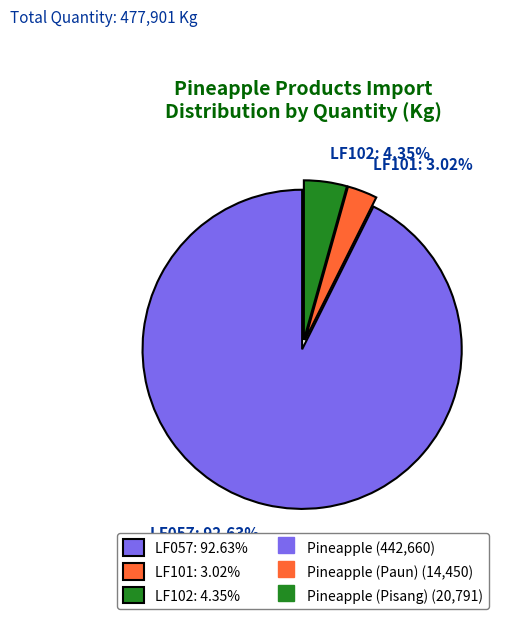

Is there any slice that represents more than half of the pie?

Yes